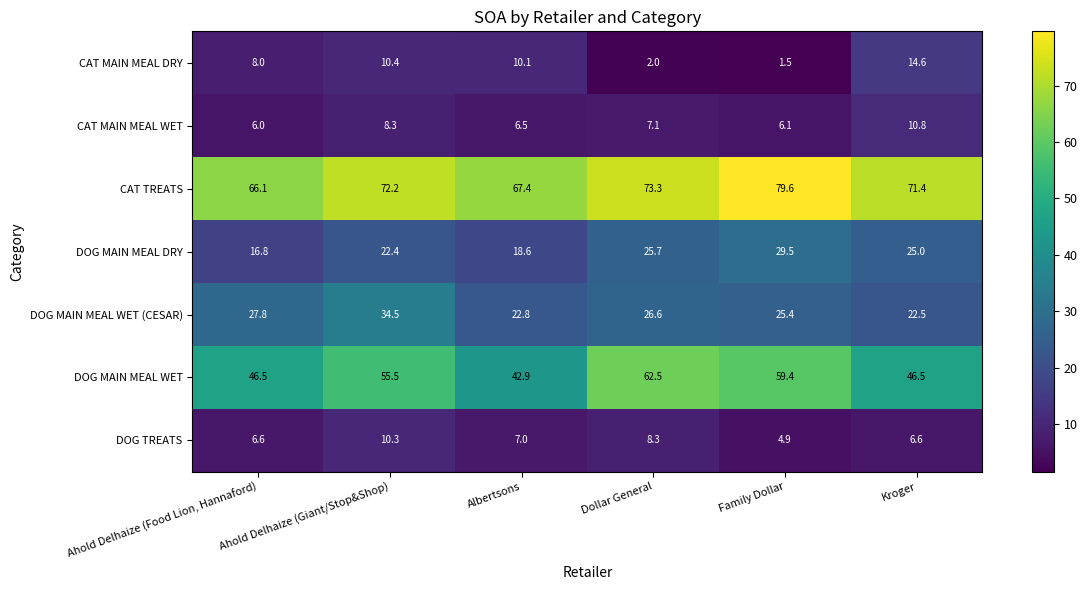

What is the spread (max minus min) of values at Kroger?

64.8